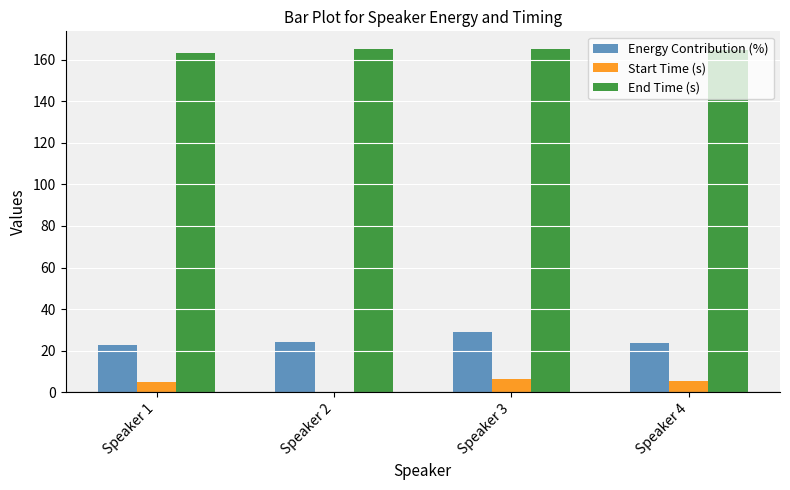

Is it true that Start Time (s) equals 6.4 at Speaker 3?

True